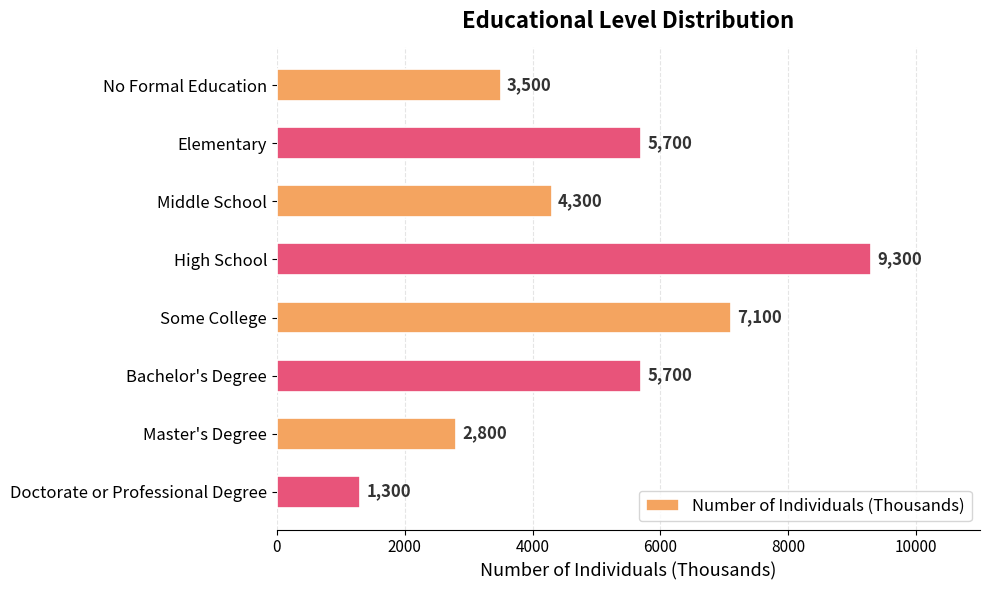

What is the approximate value at Doctorate or Professional Degree?

1300